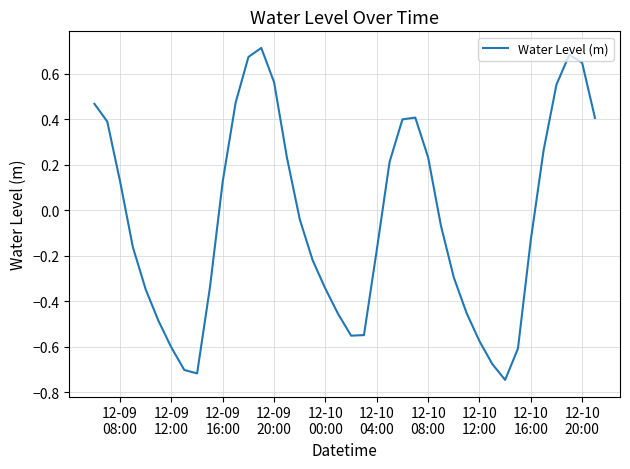

What is the sum of all values?

-1.7